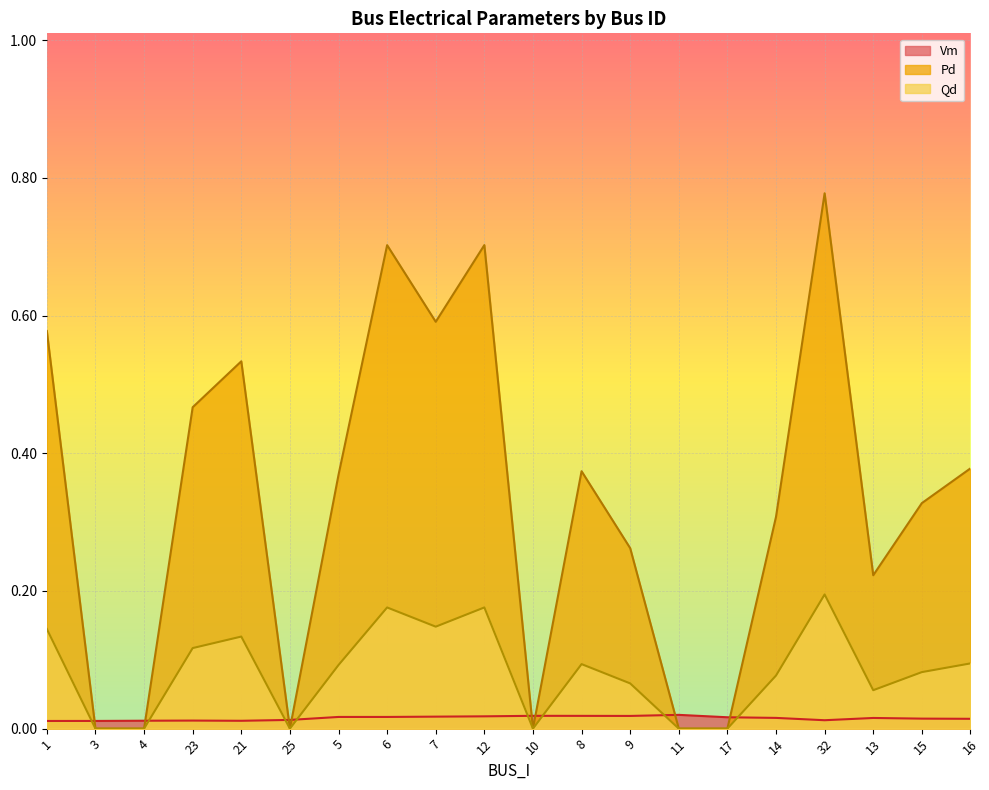

List the series in order of their overall mean, highest first.

Pd, Qd, Vm